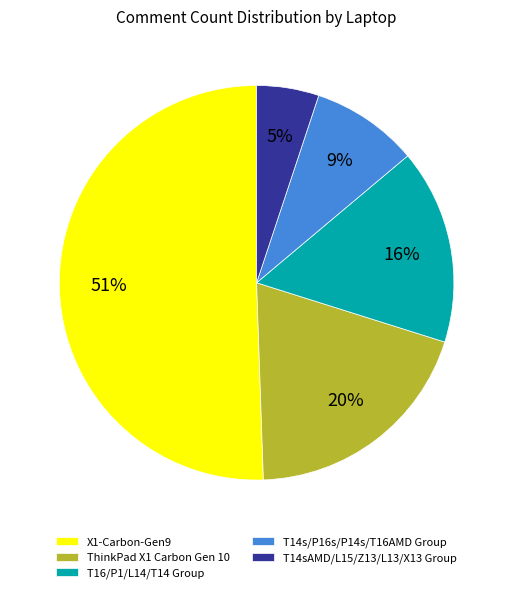

True or false: T14s/P16s/P14s/T16AMD Group accounts for 9% of the total.

True